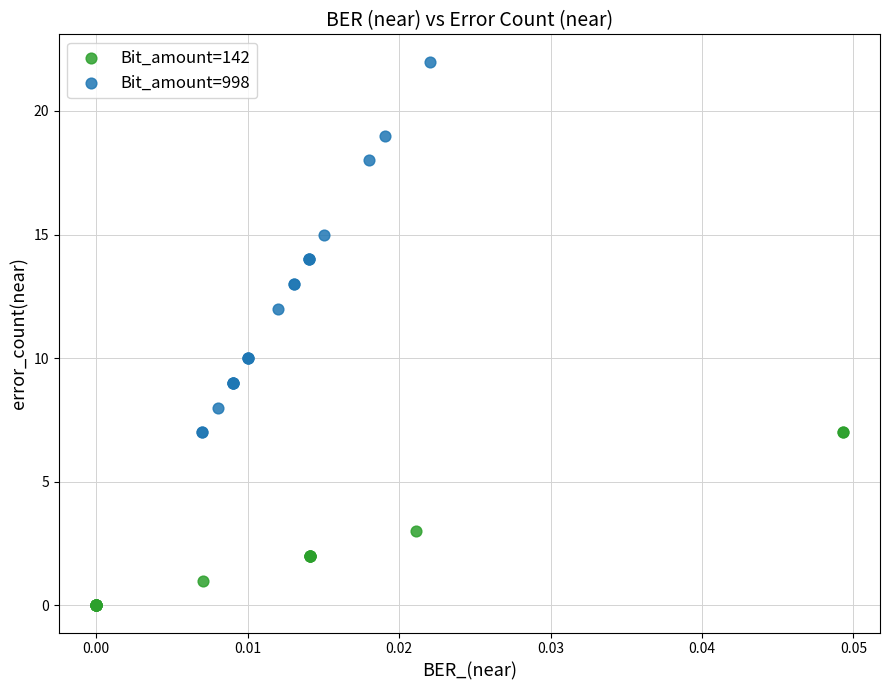

Which series has the widest spread of Y values?

Bit_amount=998